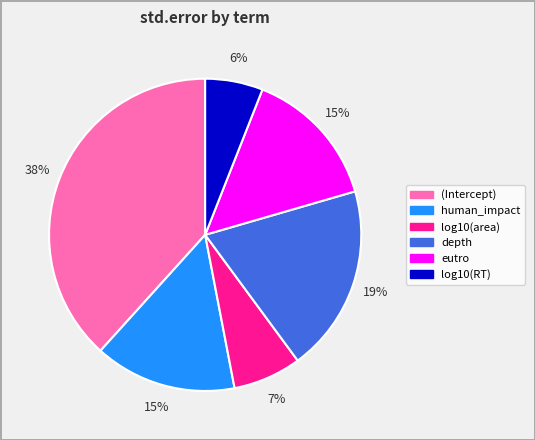

Which category has the biggest portion of the pie?

(Intercept)